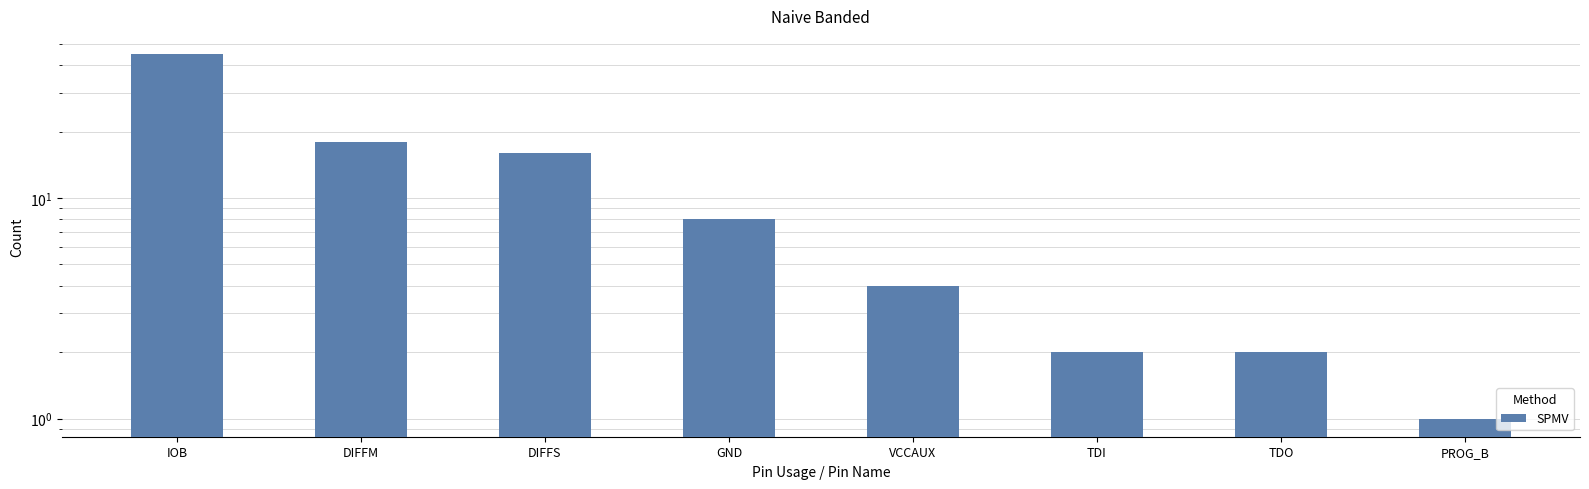

Are the bars horizontal?

No